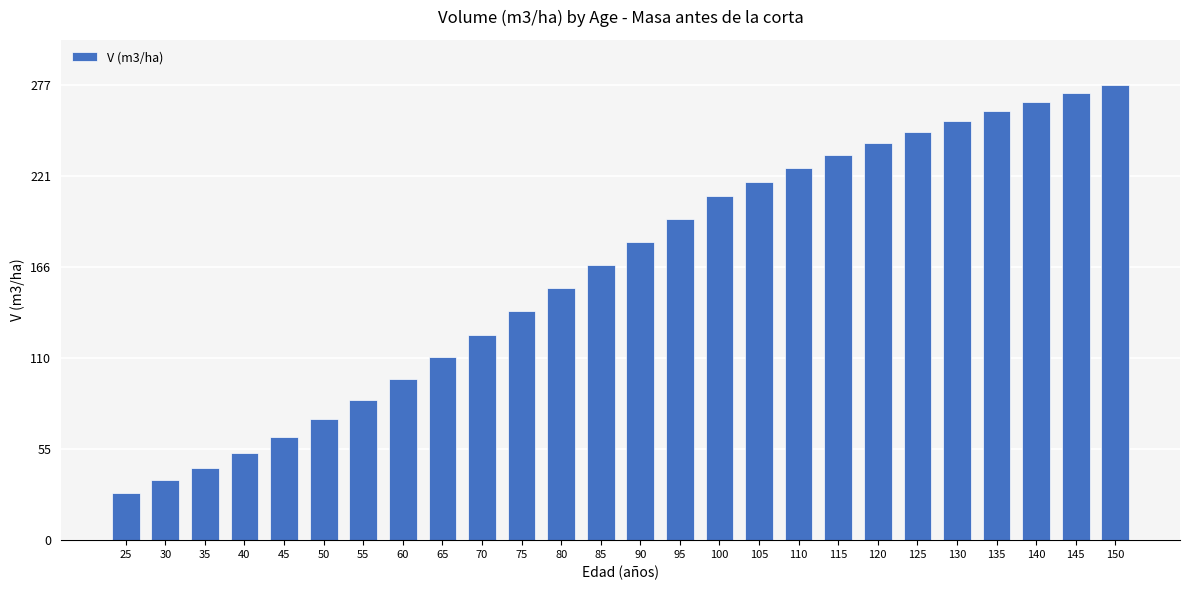

Rank the categories by value from highest to lowest.

150, 145, 140, 135, 130, 125, 120, 115, 110, 105, 100, 95, 90, 85, 80, 75, 70, 65, 60, 55, 50, 45, 40, 35, 30, 25